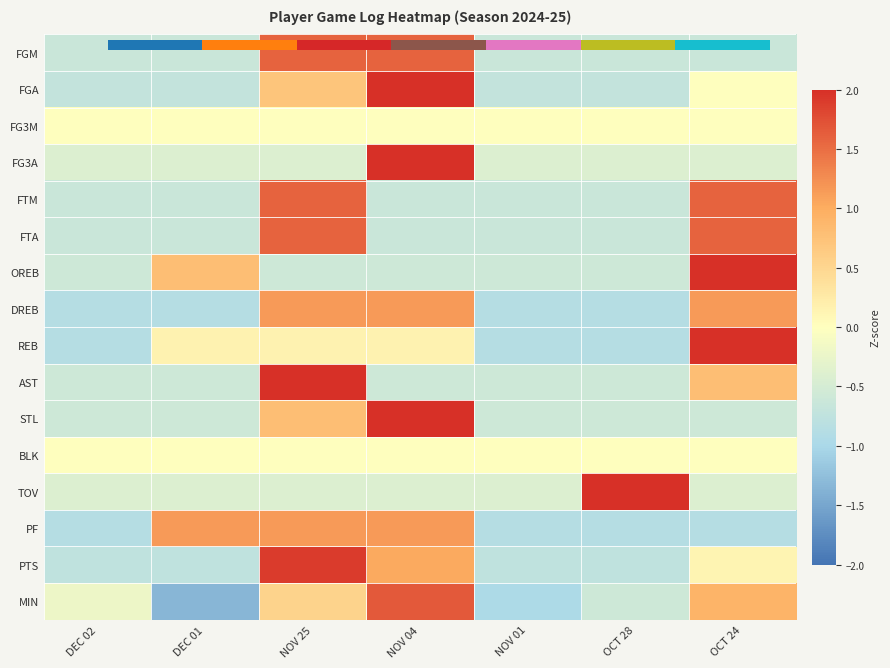

Is it true that AST equals -1.0 at NOV 04?

False